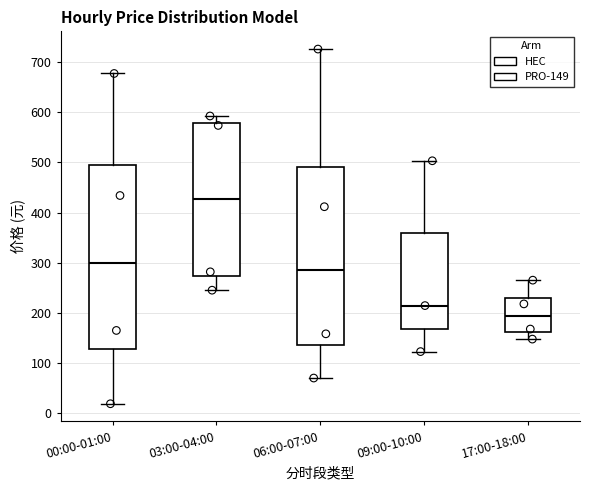

Reading left to right, transcribe this box plot: for each box, give where its median line is, the range the box spans, and where its two whiskers end, as read against the y-axis. The values are not printed on the chart, so give them approximately, as read against the axis.

00:00-01:00: median 300, box 130 to 490, whiskers 20 to 680
03:00-04:00: median 430, box 270 to 580, whiskers 250 to 590
06:00-07:00: median 290, box 140 to 490, whiskers 70 to 730
09:00-10:00: median 210, box 170 to 360, whiskers 120 to 500
17:00-18:00: median 190, box 160 to 230, whiskers 150 to 270